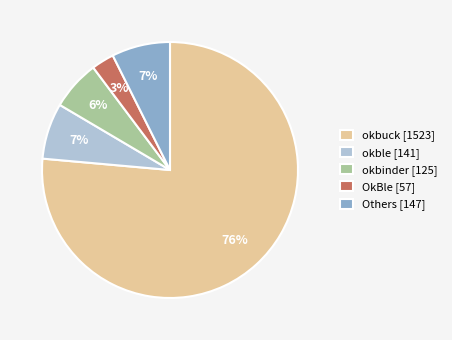

What percentage is the okble [141] slice, to the nearest percent?

7%